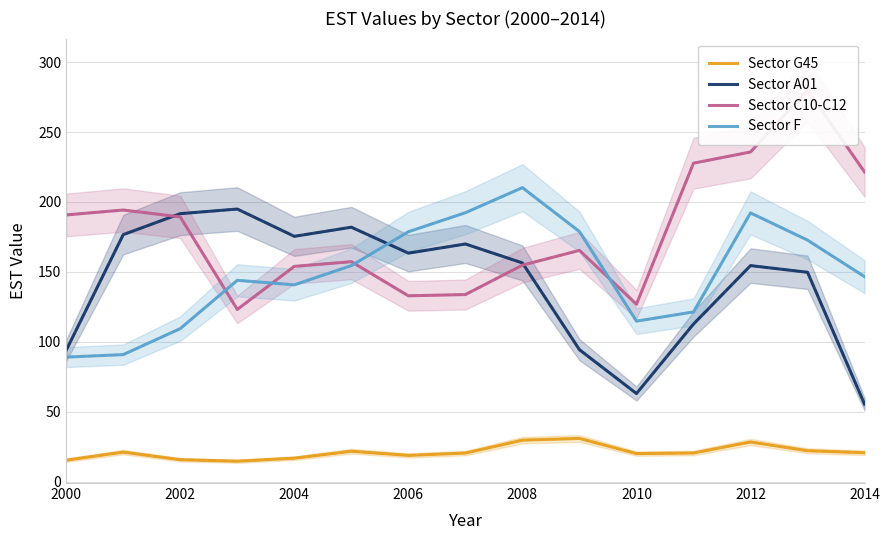

True or false: Sector F and Sector G45 intersect in this chart.

False